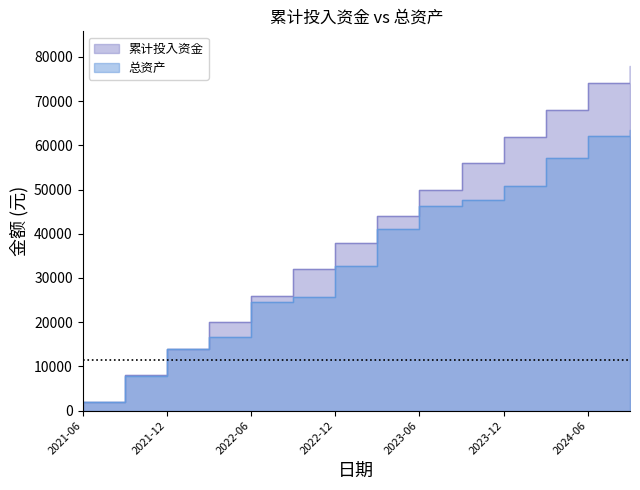

Which series has the largest range (max minus min)?

累计投入资金